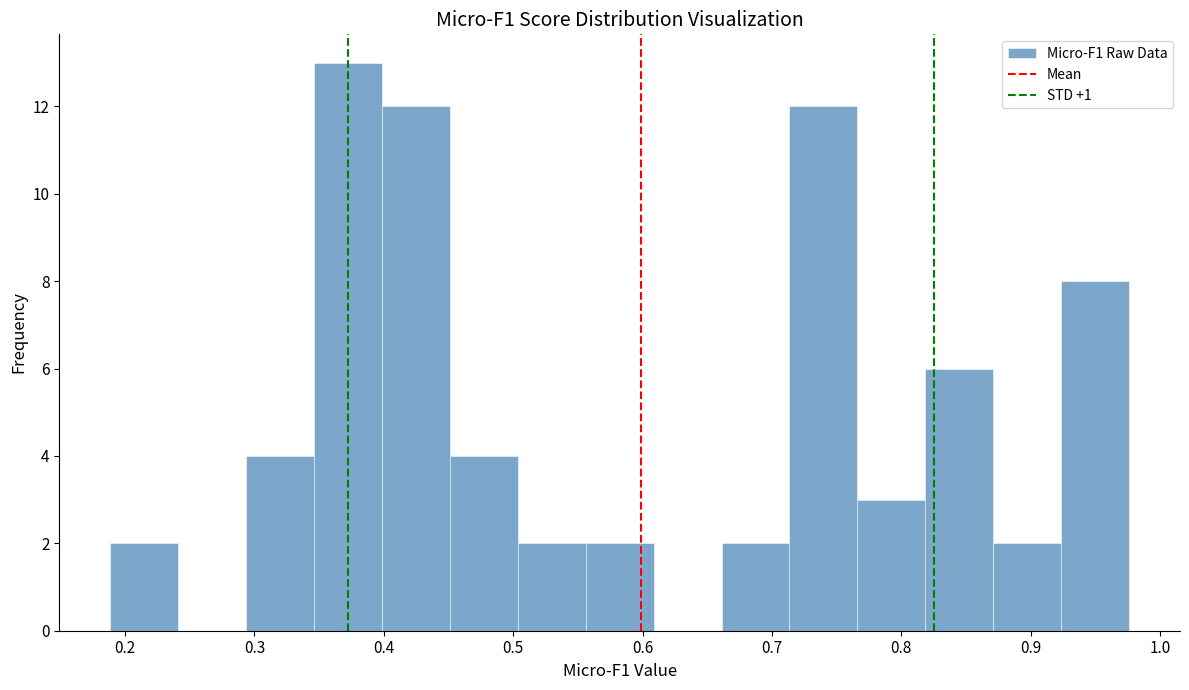

Reading left to right, transcribe this chart: for each bar, give the range it covers on the x-axis and its height. Neither the bar edges nor the heights are printed on the chart, so give them approximately, as read against the axes.

0.19 to 0.24: 2
0.24 to 0.29: 0
0.29 to 0.35: 4
0.35 to 0.40: 13
0.40 to 0.45: 12
0.45 to 0.50: 4
0.50 to 0.56: 2
0.56 to 0.61: 2
0.61 to 0.66: 0
0.66 to 0.71: 2
0.71 to 0.77: 12
0.77 to 0.82: 3
0.82 to 0.87: 6
0.87 to 0.92: 2
0.92 to 0.98: 8